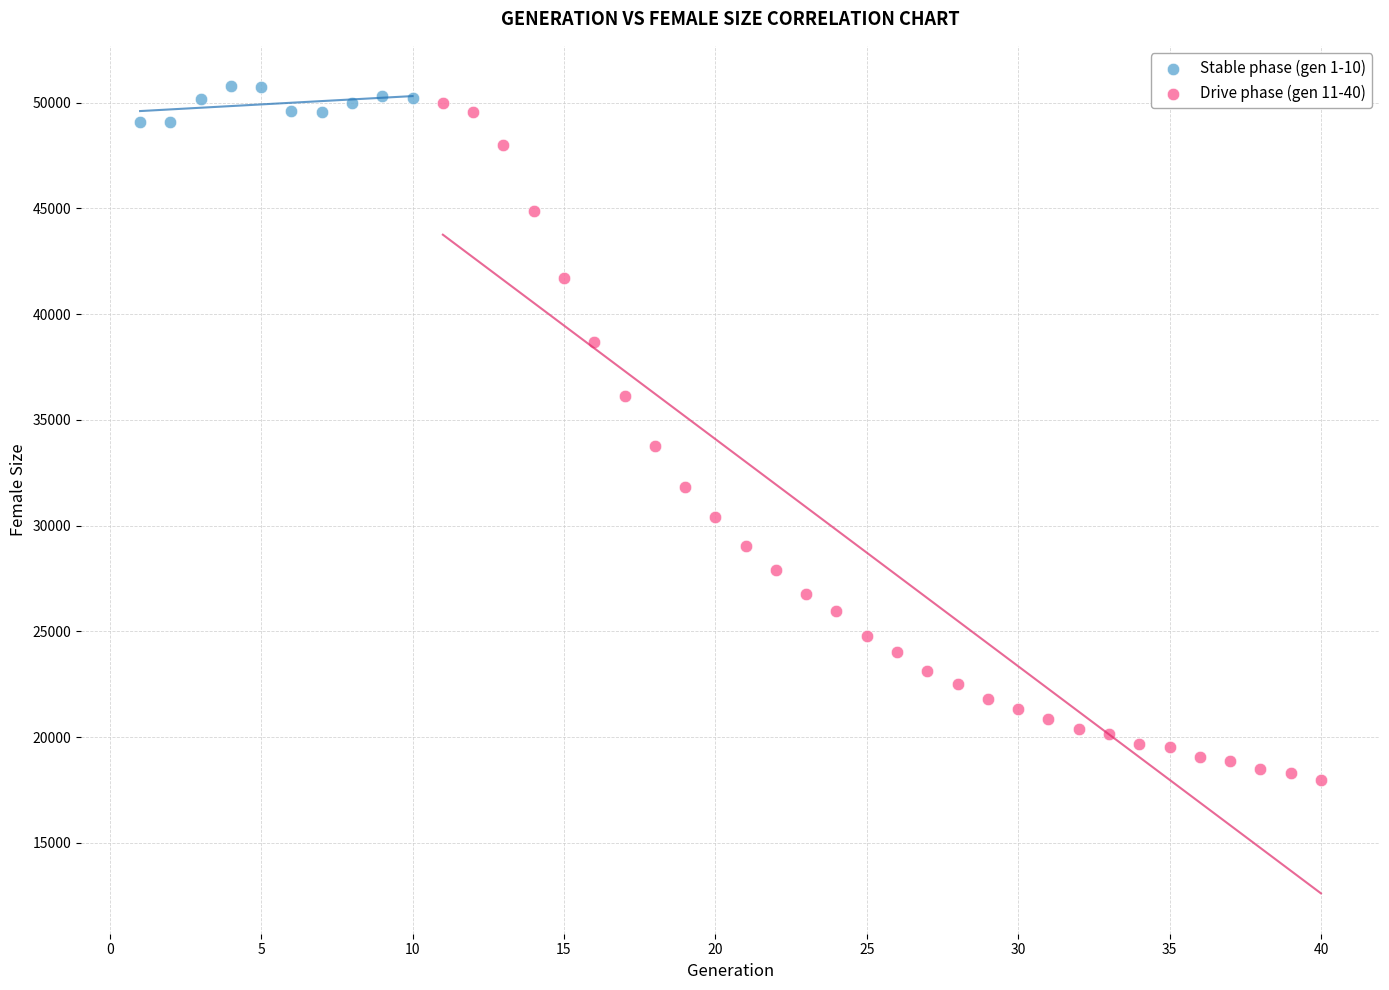

Which series has the widest spread of Y values?

Drive phase (gen 11-40)